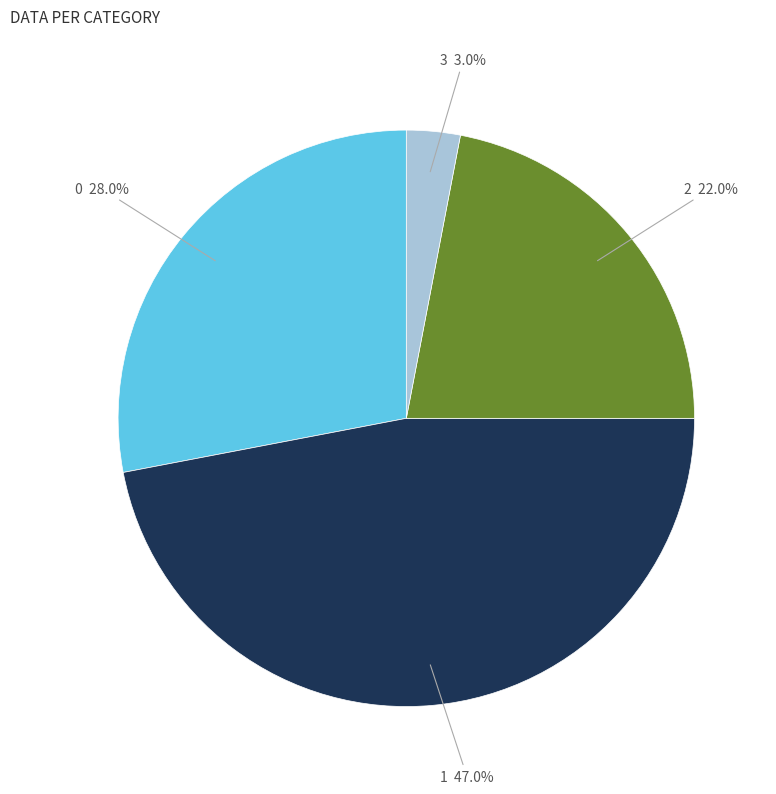

Is there any slice that represents more than half of the pie?

No